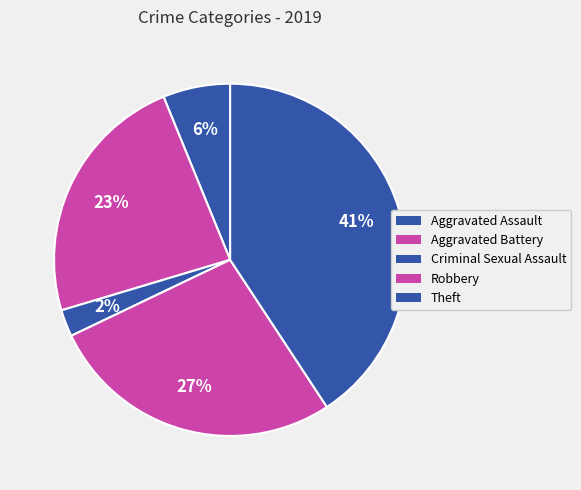

Rank the categories by value from highest to lowest.

Theft, Robbery, Aggravated Battery, Aggravated Assault, Criminal Sexual Assault